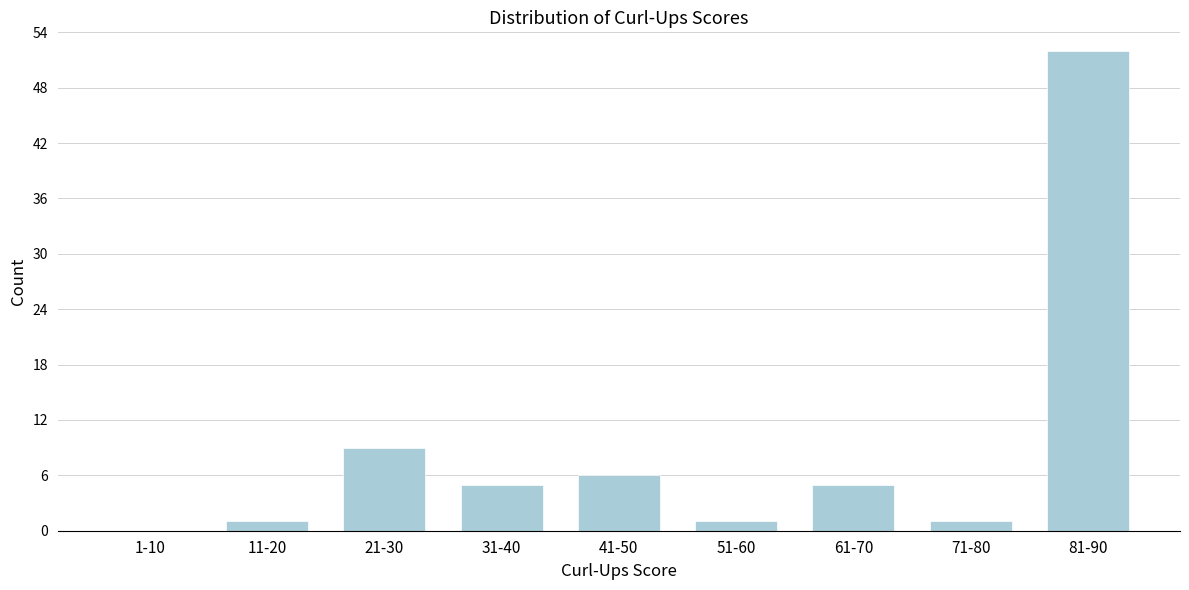

Reading right to left, extract all data points from this chart.

81-90=52	71-80=1	61-70=5	51-60=1	41-50=6	31-40=5	21-30=9	11-20=1	1-10=0